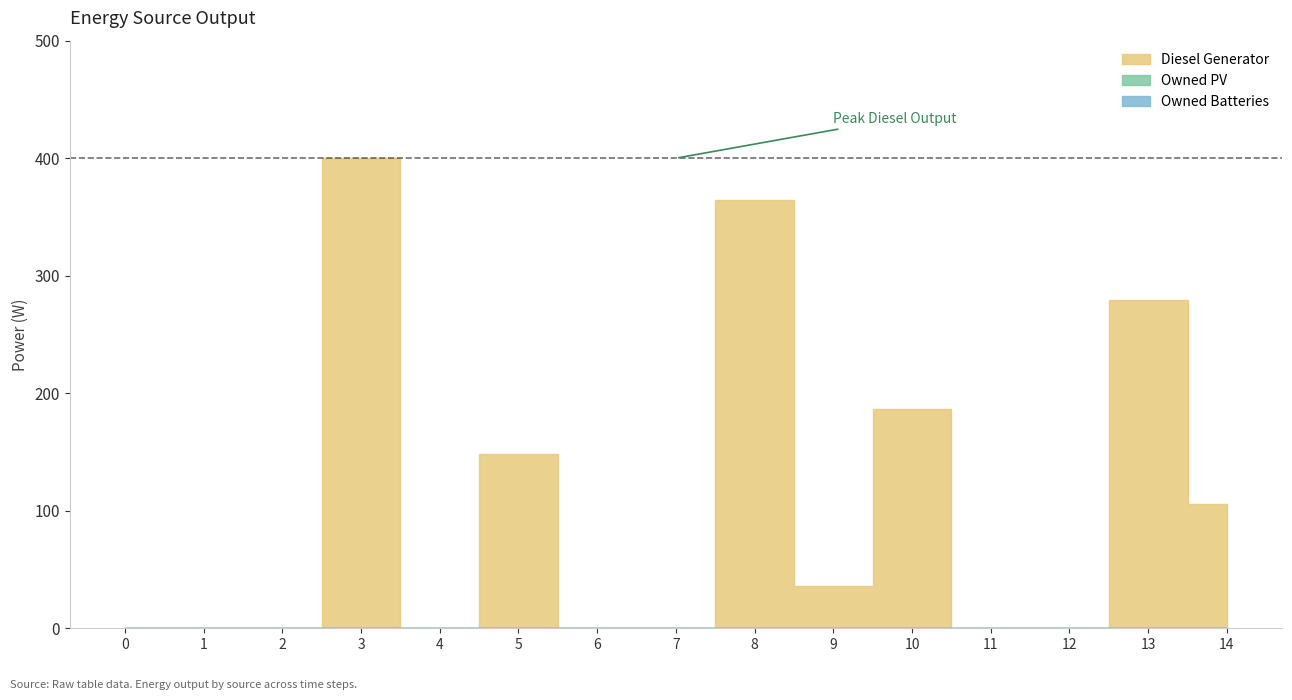

How many values in the Diesel Generator series exceed 0?

7